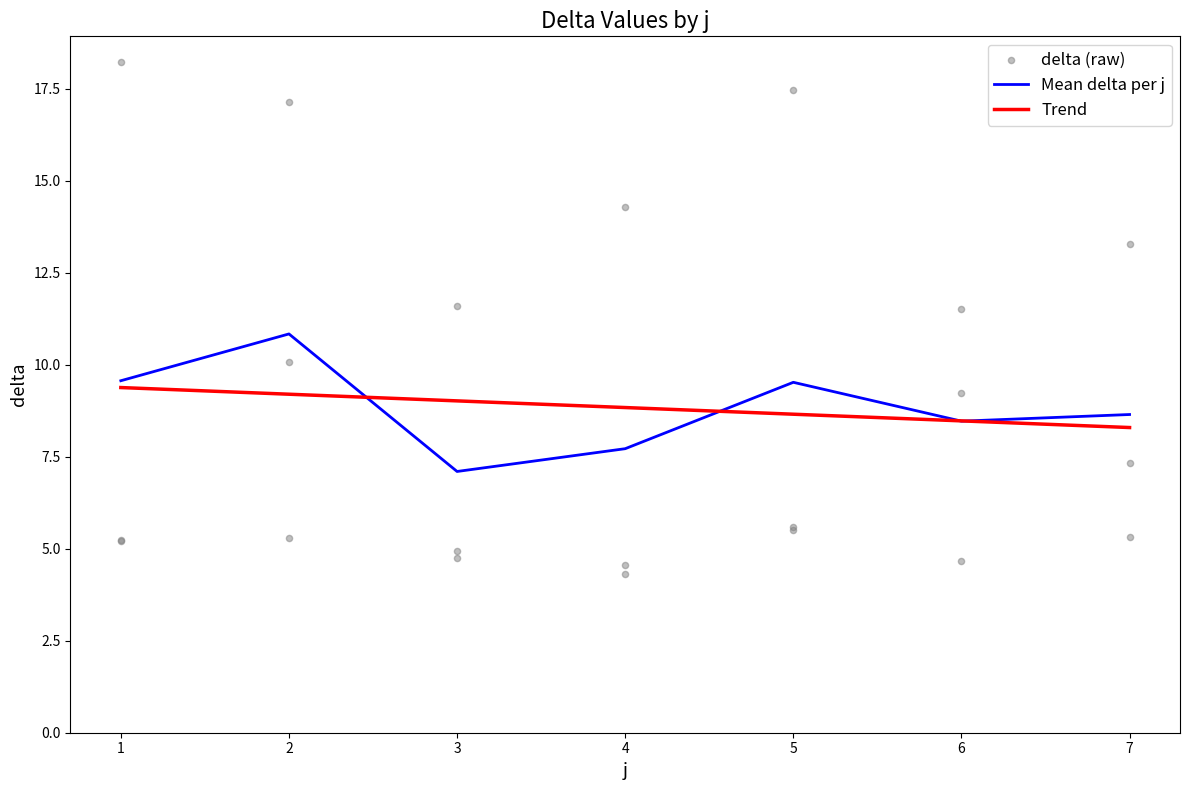

Is the value of Trend at 2 greater than the value of Mean delta per j at 4?

Yes